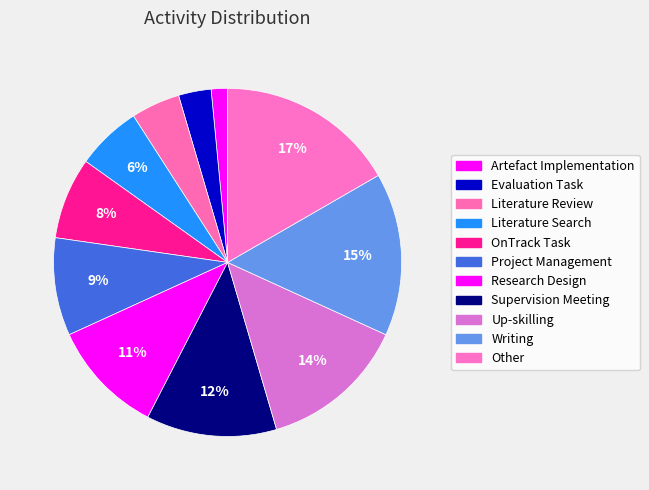

To the nearest percent, what is the average slice percentage?

9%